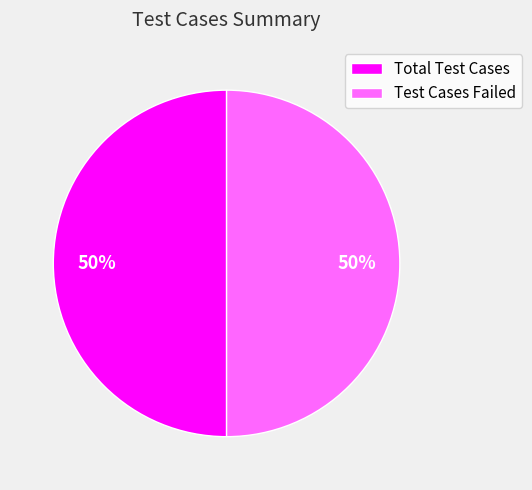

What is the ratio of the value at Test Cases Failed to the value at Total Test Cases?

1.0